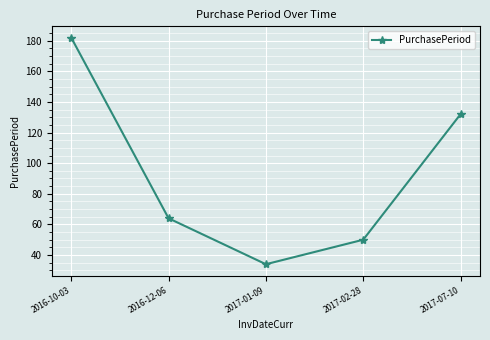

Reading left to right, list all the values displayed in this chart.

2016-10-03=182	2016-12-06=64	2017-01-09=34	2017-02-28=50	2017-07-10=132